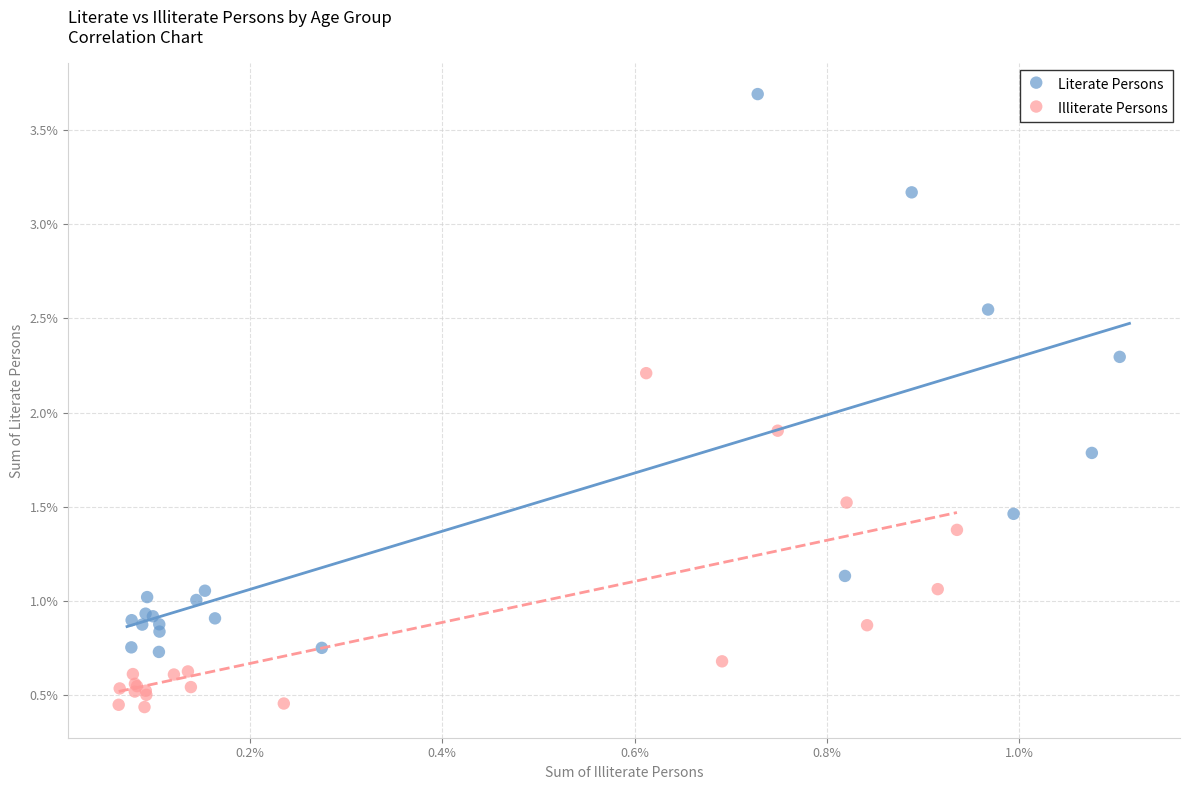

What are all the series names shown in the legend?

Literate Persons, Illiterate Persons